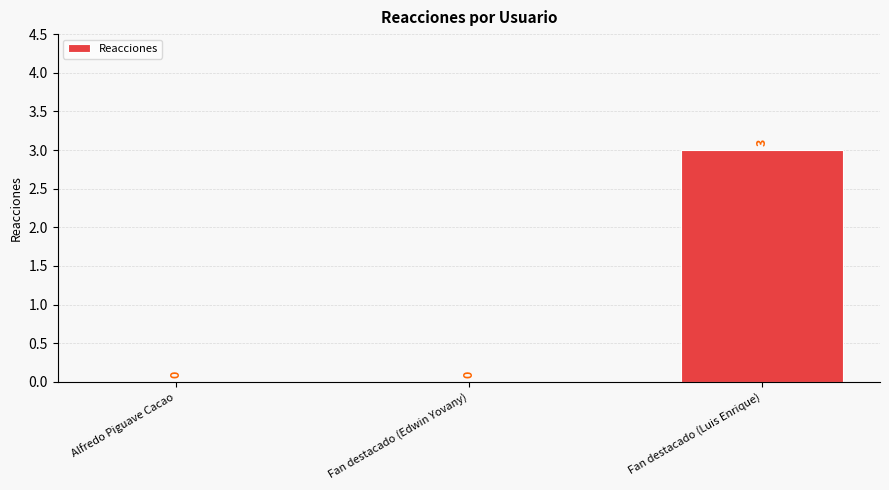

What is the greatest value displayed?

3